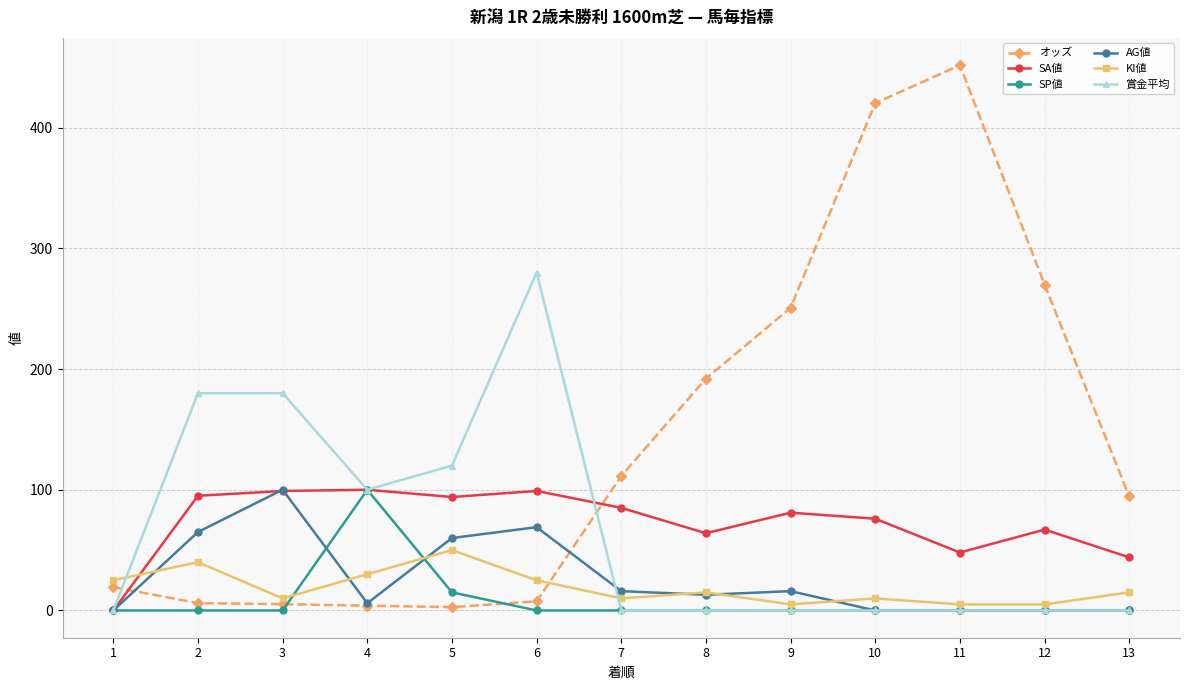

Which label corresponds to the largest value in the chart?

11